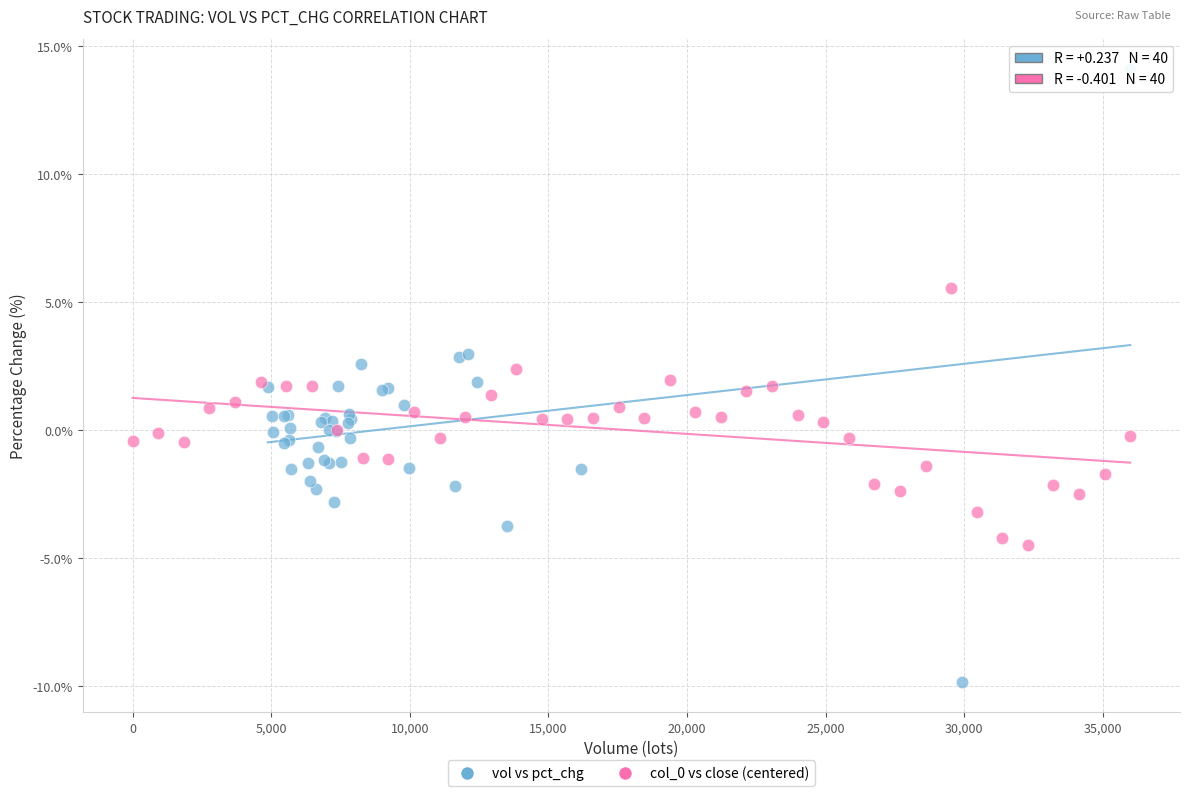

Which series has the largest Y range (max minus min)?

vol vs pct_chg